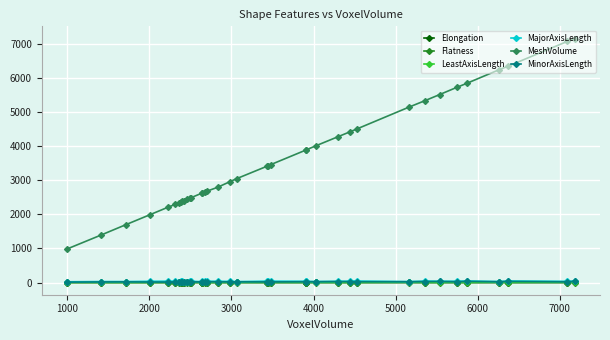

The Elongation series shows 1.4 at 25. True or false?

False